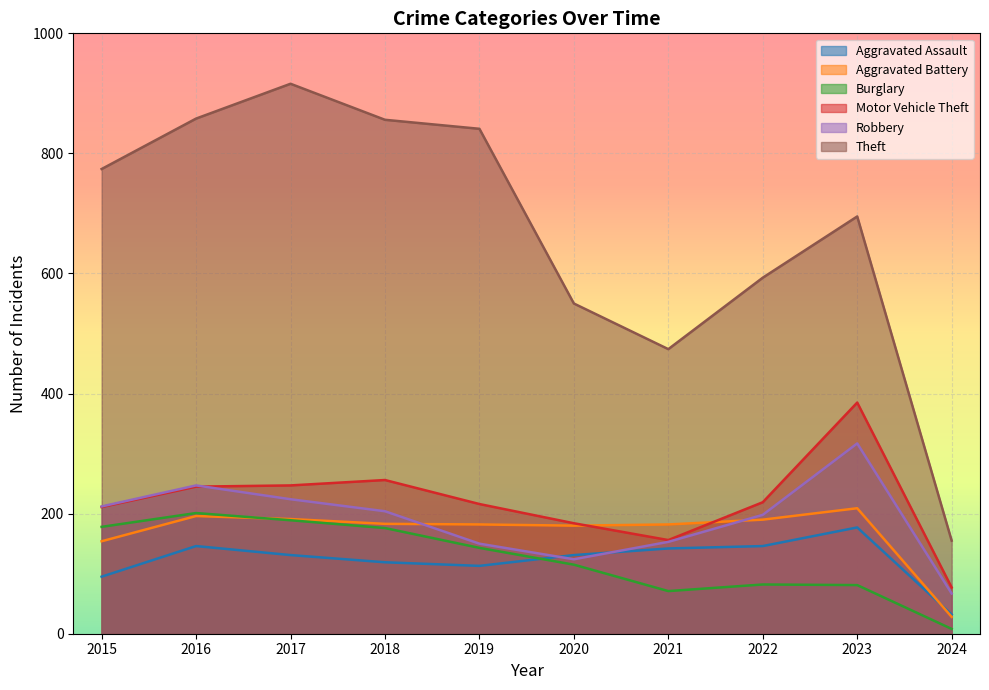

What value does the Burglary series have at 2015, to the nearest 5?

180